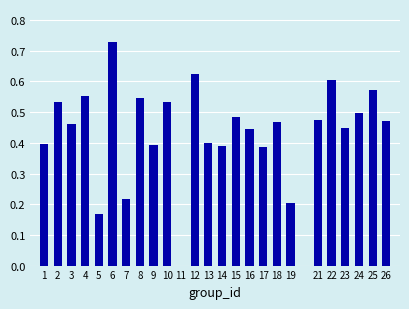

Is it true that the value at 6 is 0.3?

False